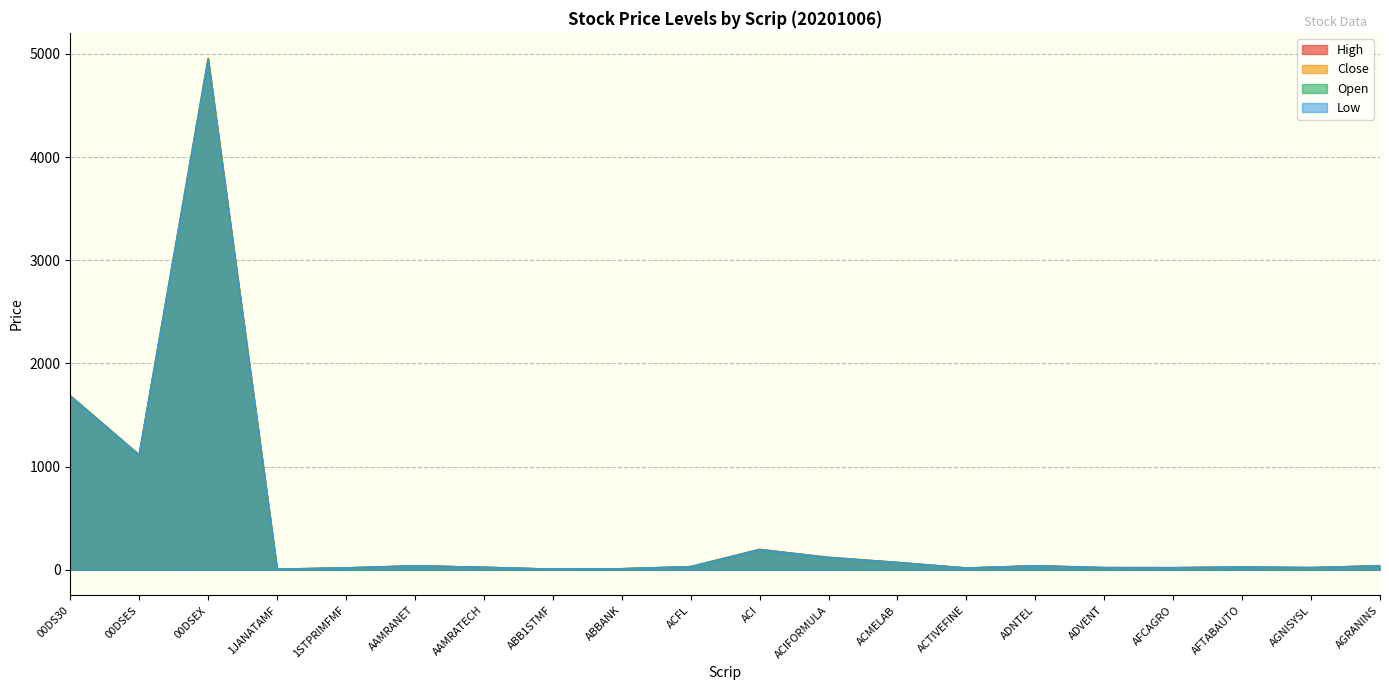

At which category does Open reach its first local peak?

00DSEX